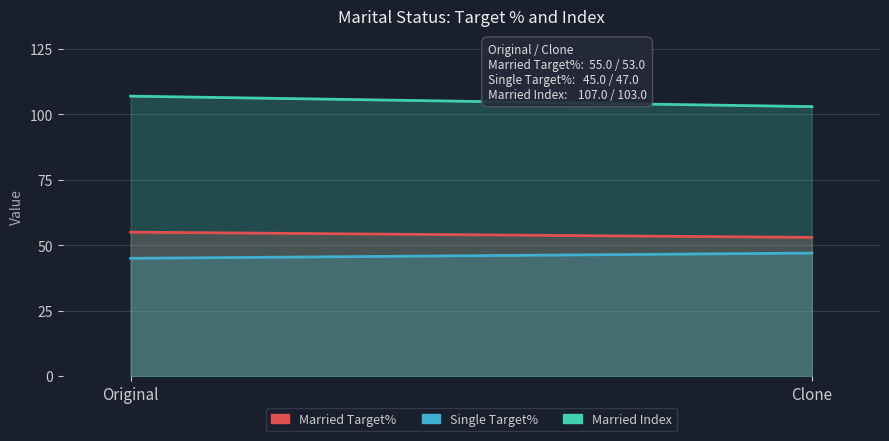

Reading right to left, extract all data points from this chart.

Married Target%: Clone=53	Original=55
Single Target%: Clone=47	Original=45
Married Index: Clone=103	Original=107